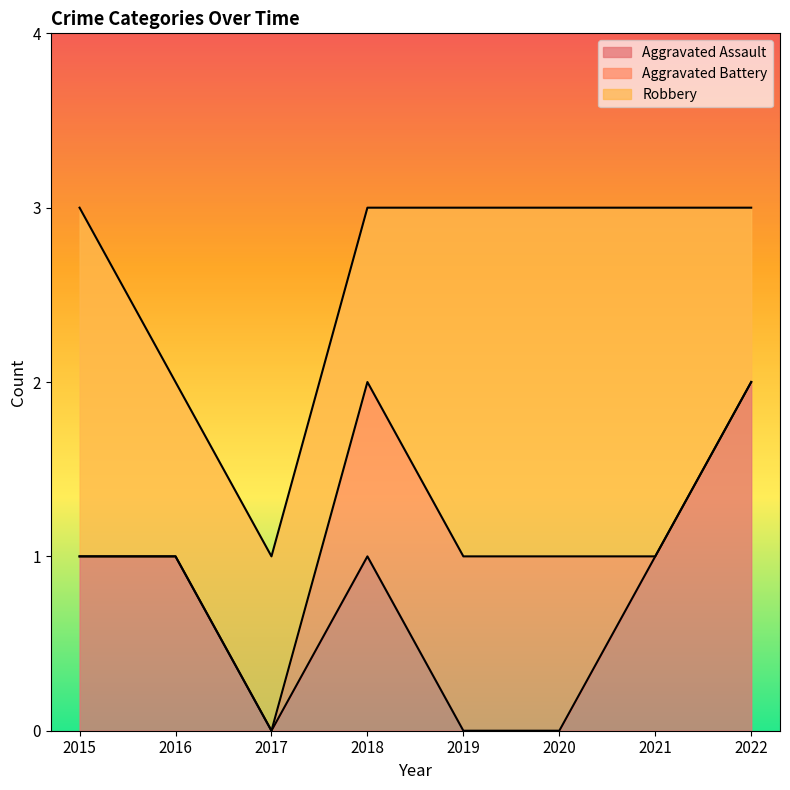

What is the value of the Robbery point at the 3rd from the left?

1